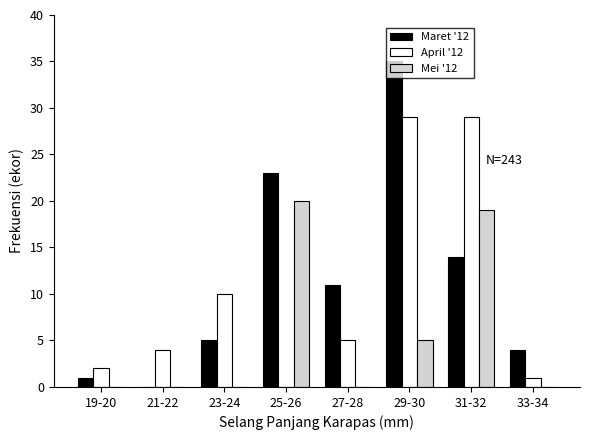

Which label corresponds to the largest value in the chart?

29-30